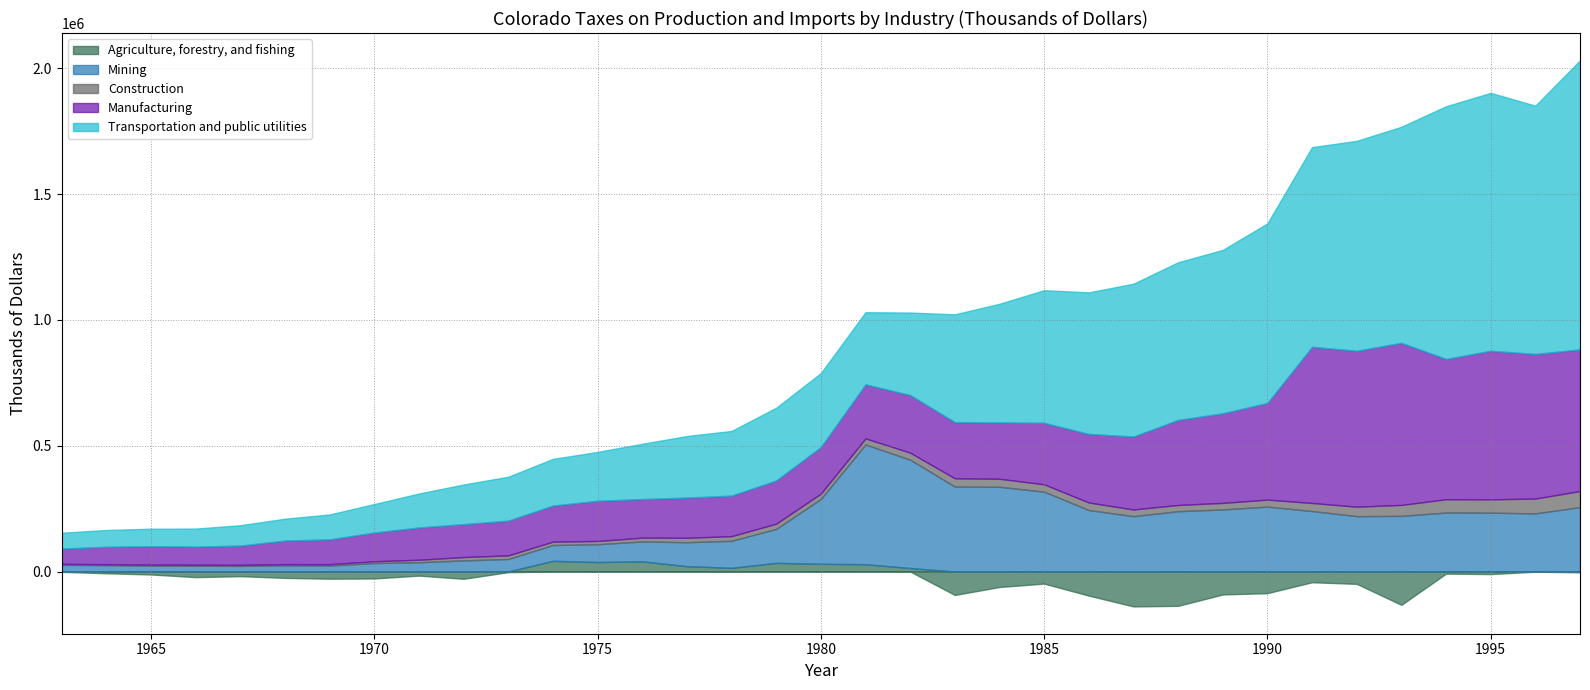

Where does the Manufacturing series first go above 184789?

1981